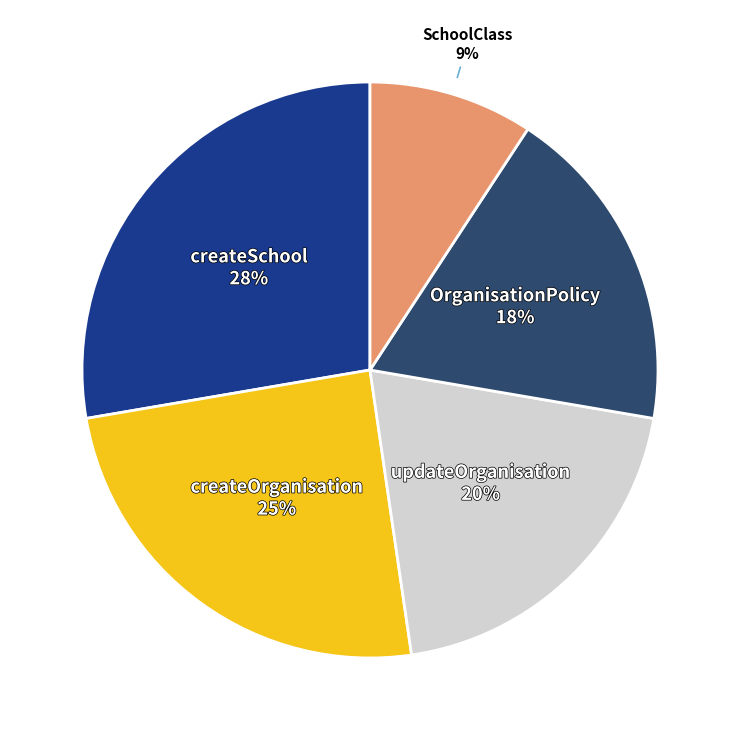

Count the number of slices in the pie.

5